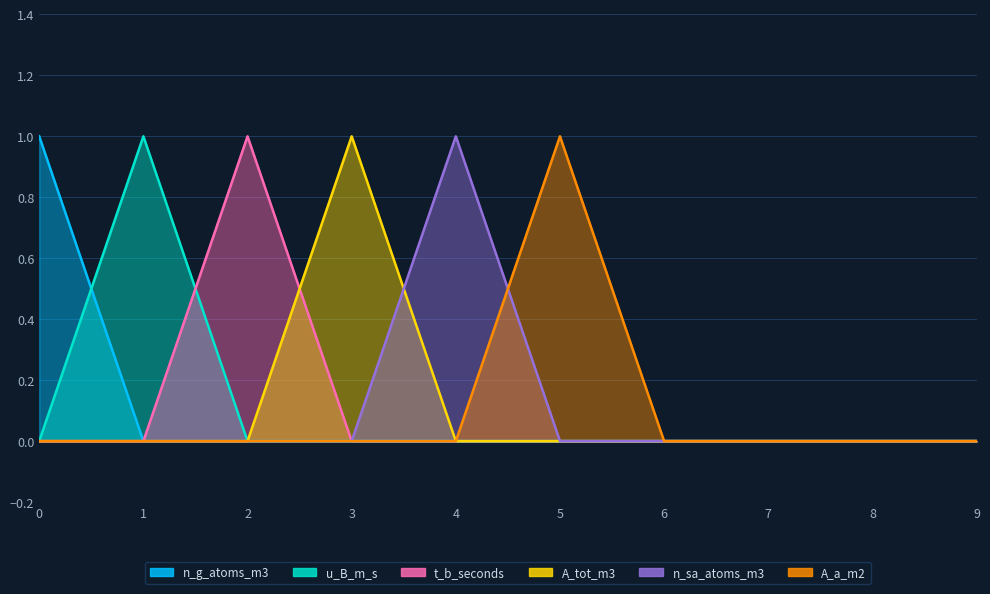

What is the difference between the highest and lowest values at 3?

1